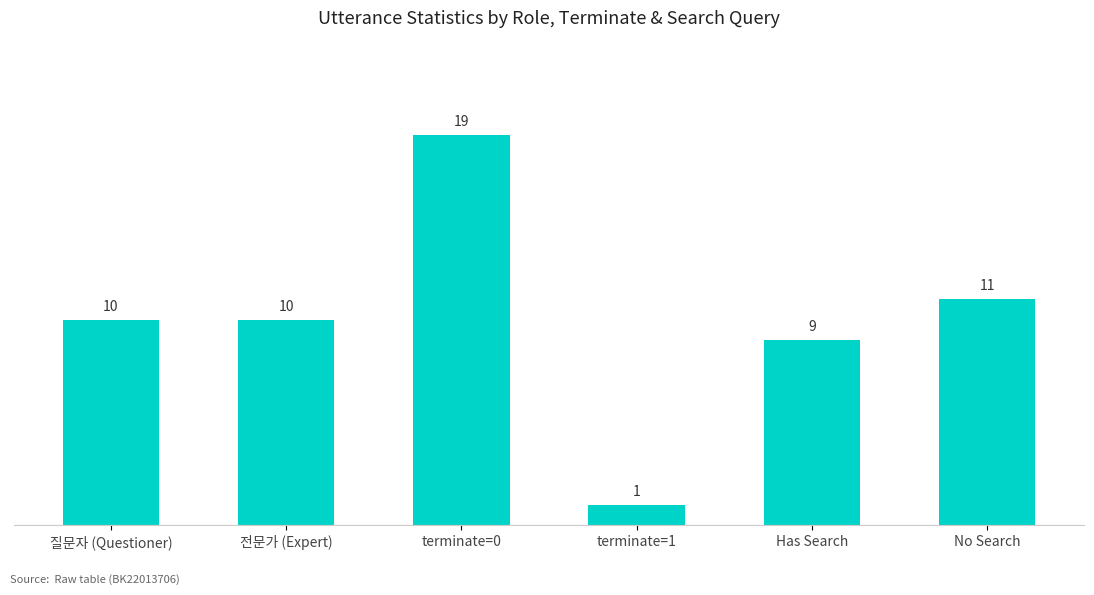

The value at 질문자 (Questioner) is 10. True or false?

True